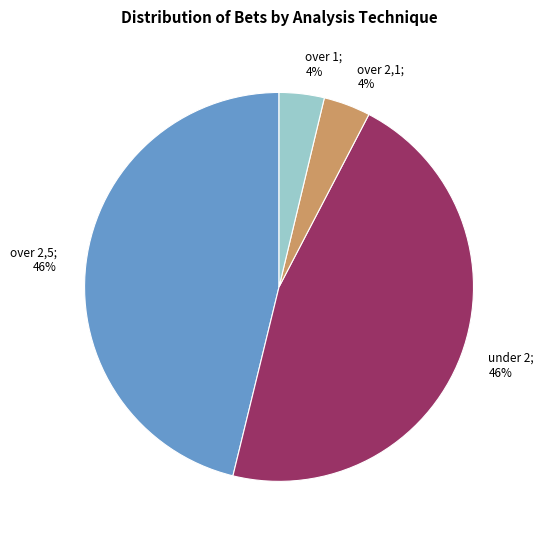

Is there a majority slice in this chart?

No